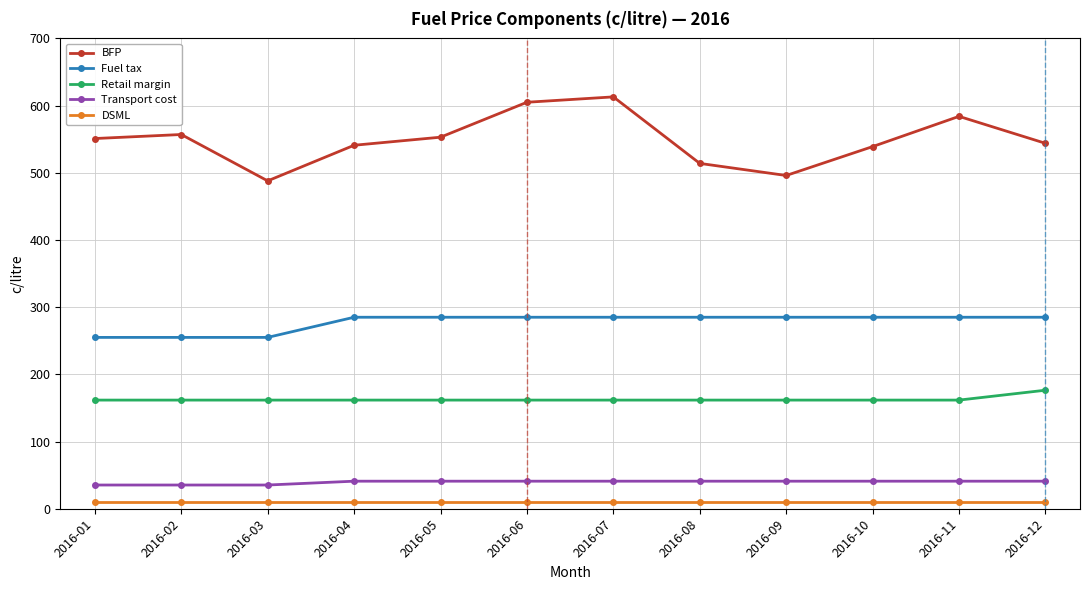

What are all the series names shown in the legend?

BFP, Fuel tax, Retail margin, Transport cost, DSML